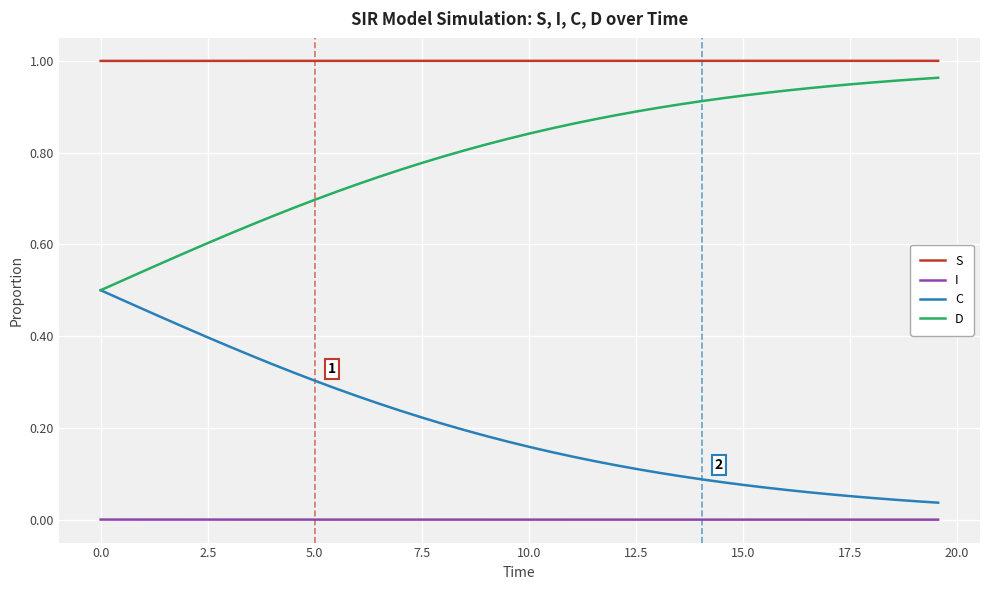

True or false: I and C intersect in this chart.

False